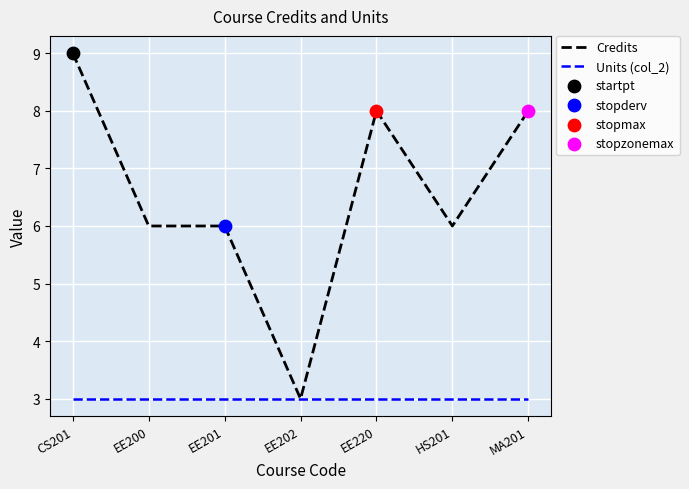

What is the total value across all series at CS201?

12